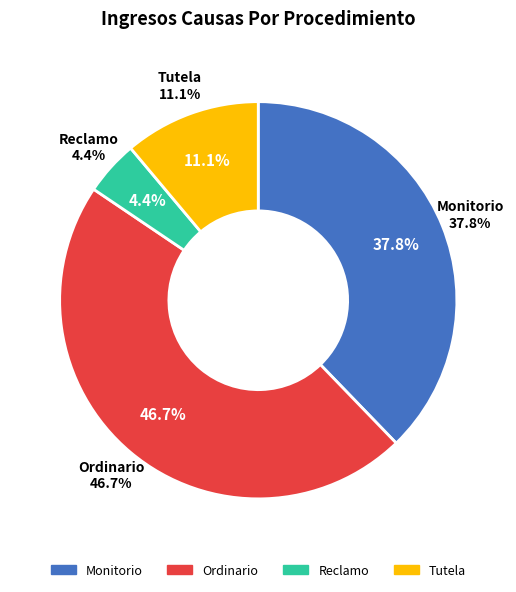

What is the ratio of the value at Monitorio to the value at Reclamo?

8.5